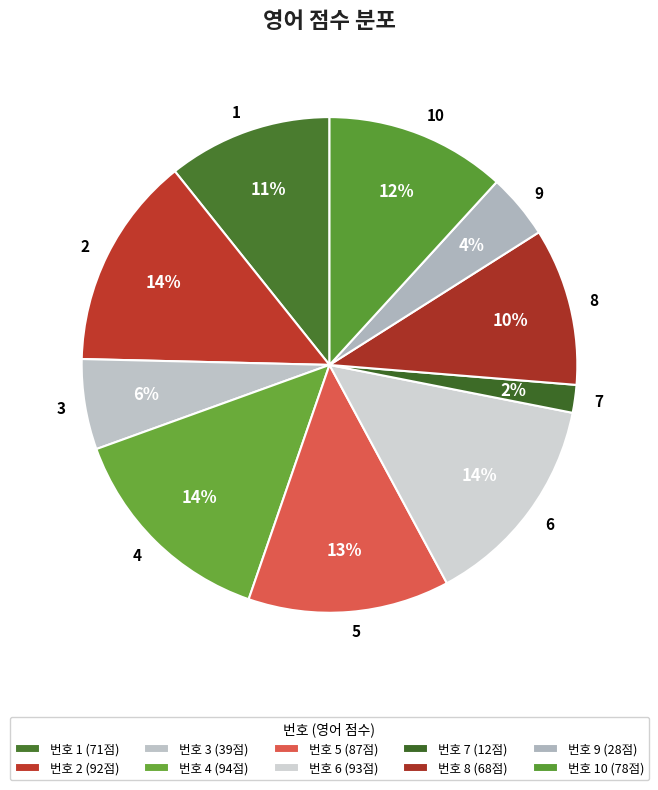

Does 9 represent more than half of the total?

No